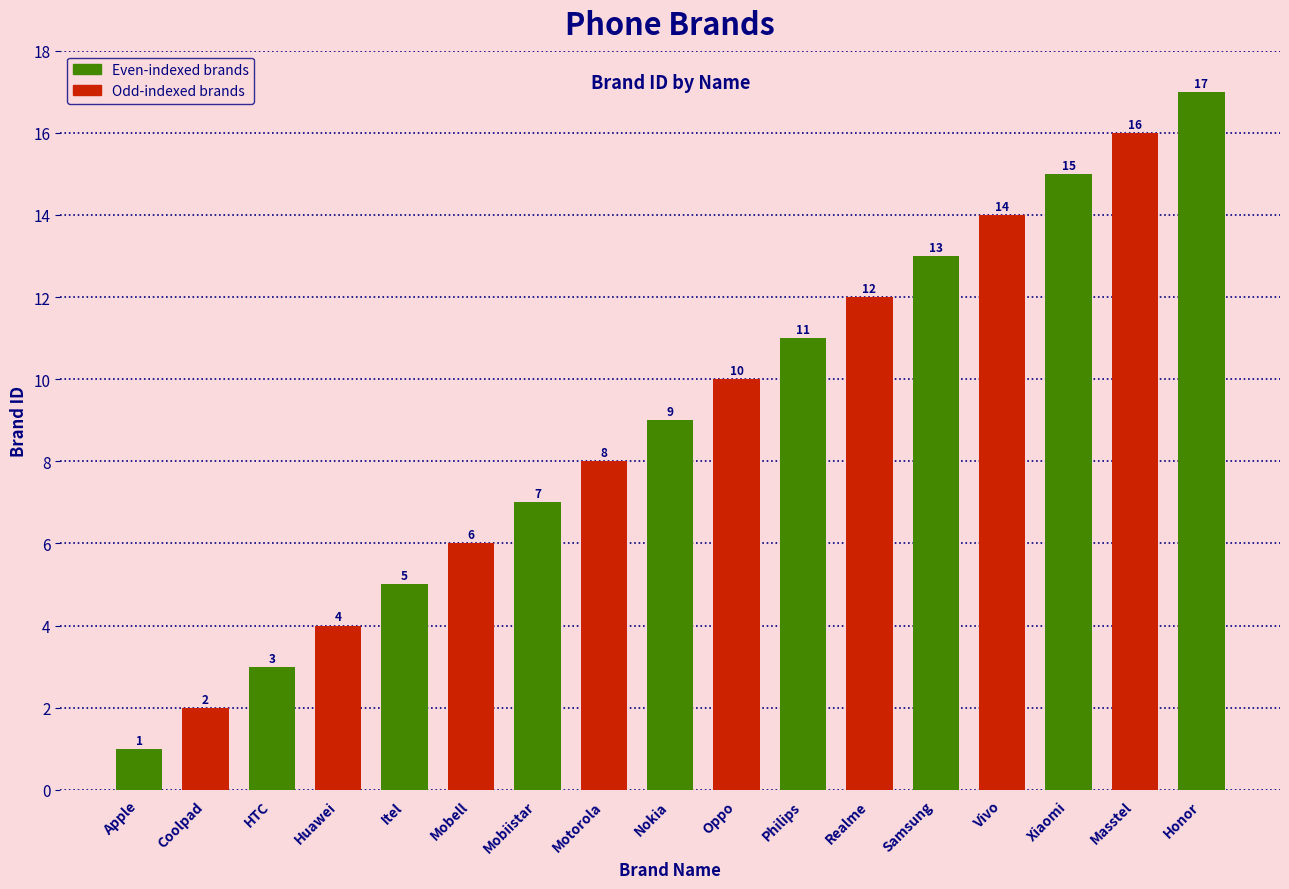

How many distinct data groups are displayed?

1